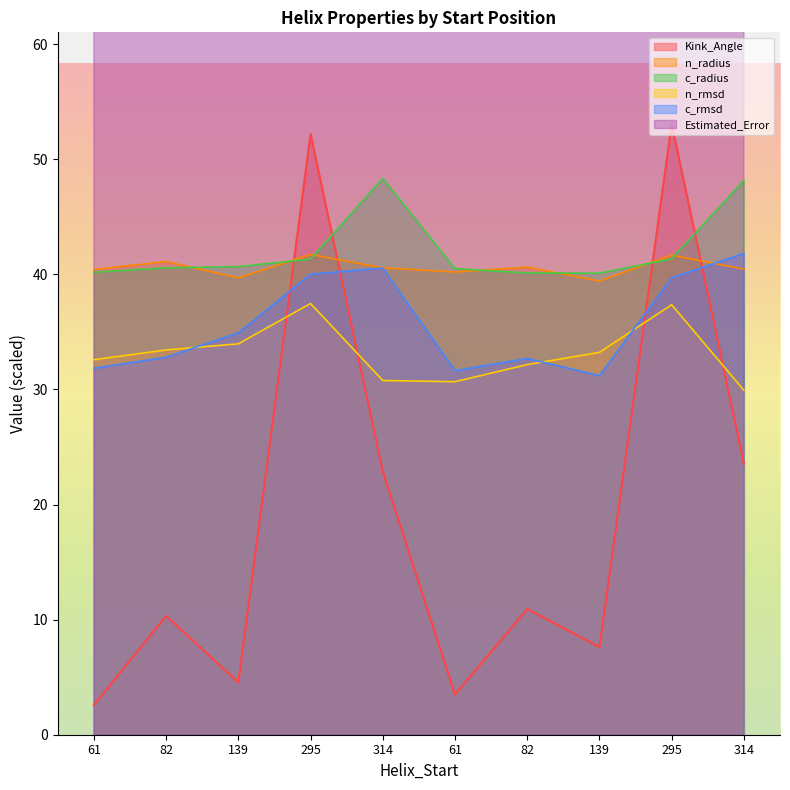

How many values in the c_rmsd series are below 34?

5